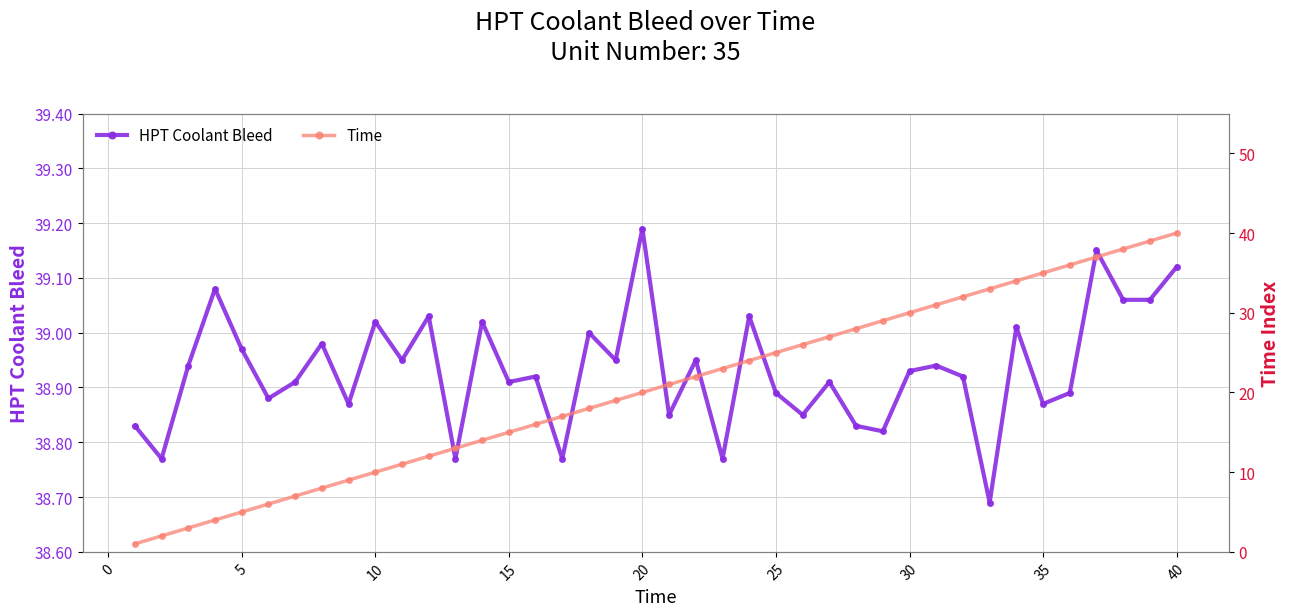

True or false: HPT Coolant Bleed has more than 2 interior local peaks.

True